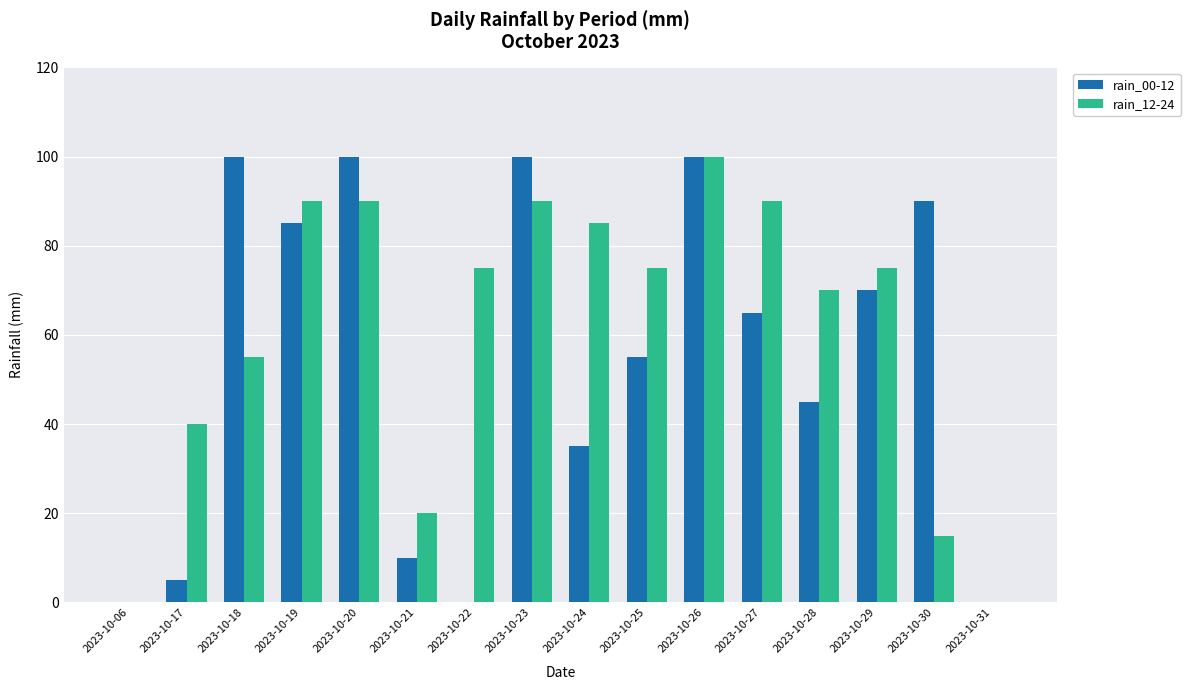

Count the number of data series in this chart.

2